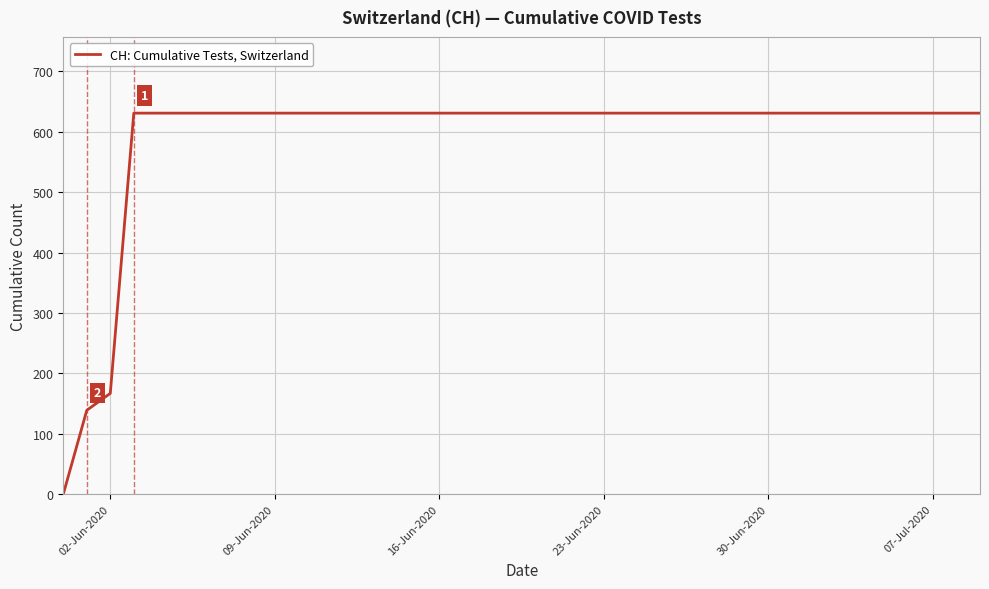

What is the greatest value displayed?

631